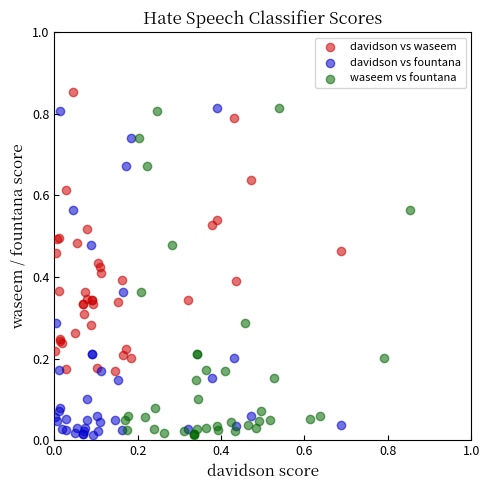

What are all the series names shown in the legend?

davidson vs waseem, davidson vs fountana, waseem vs fountana